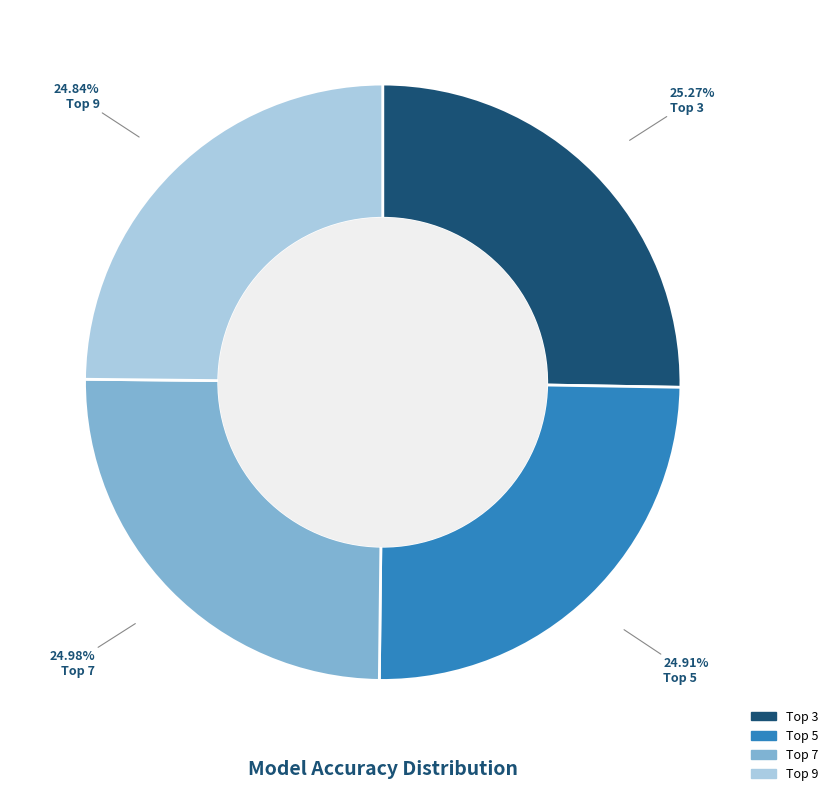

Is there a majority slice in this chart?

No